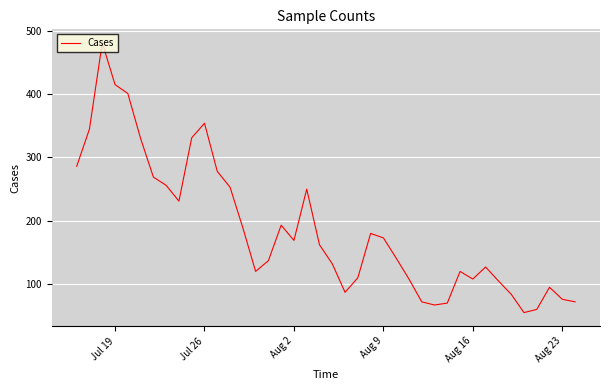

Does the chart display data point markers on the line(s)?

No